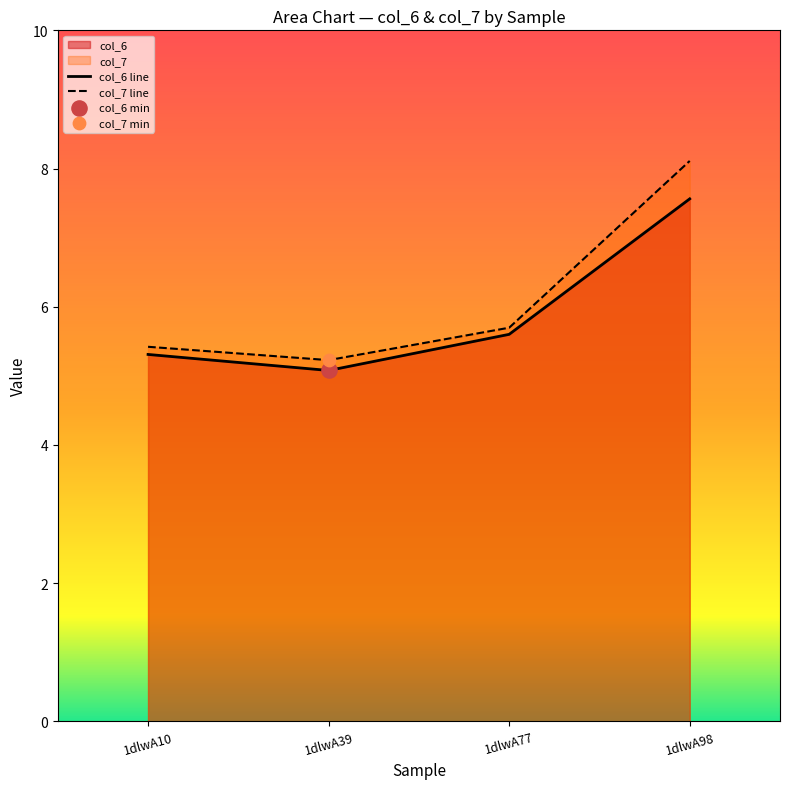

Which series reaches the maximum Y coordinate?

col_7 line